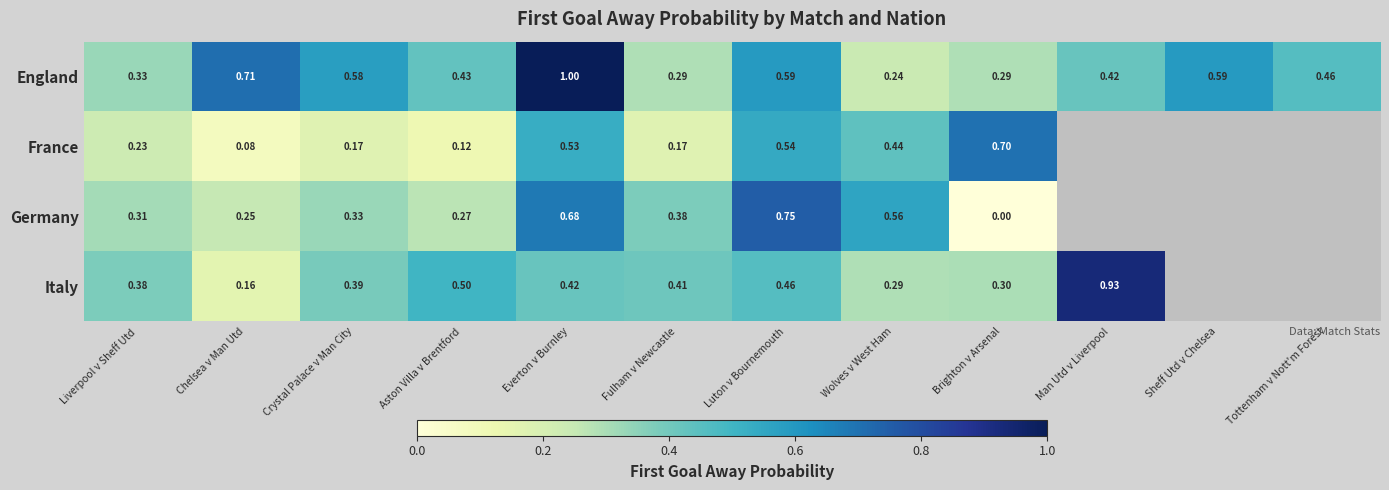

At which label does England reach its peak?

Everton v Burnley